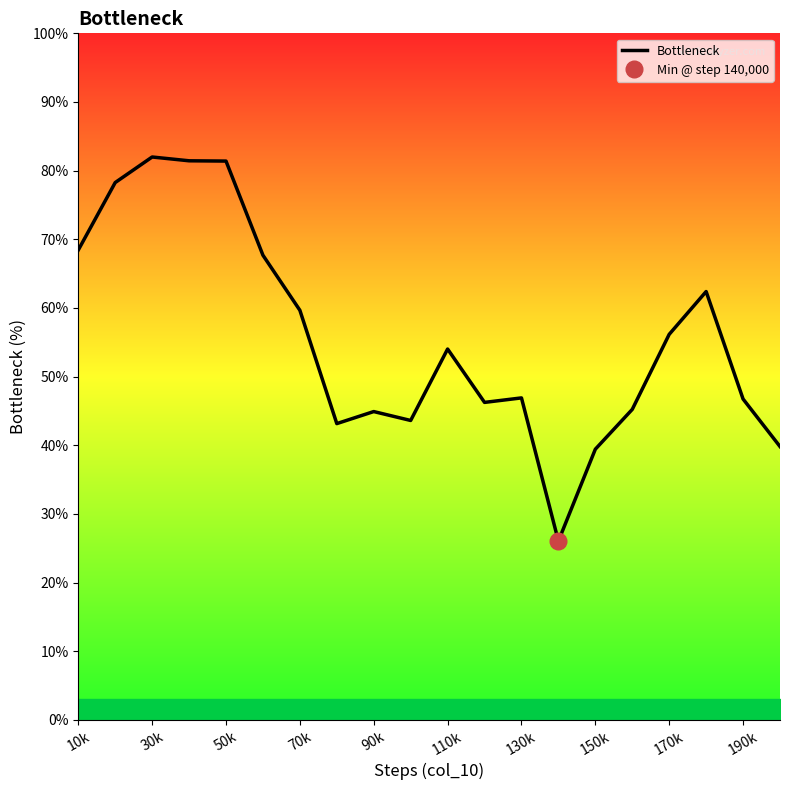

True or false: Bottleneck has a value of 39.4 at 150k.

True